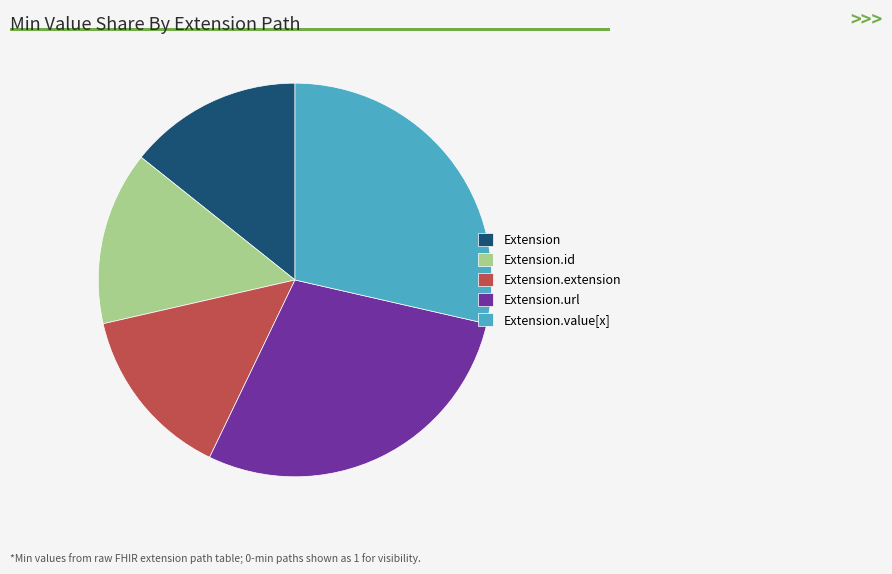

Do Extension.url and Extension.extension together represent more than half of the pie?

No